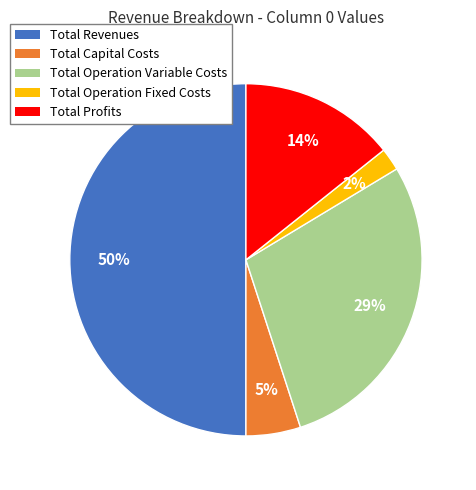

Is it true that Total Operation Fixed Costs is 2% of the pie?

True